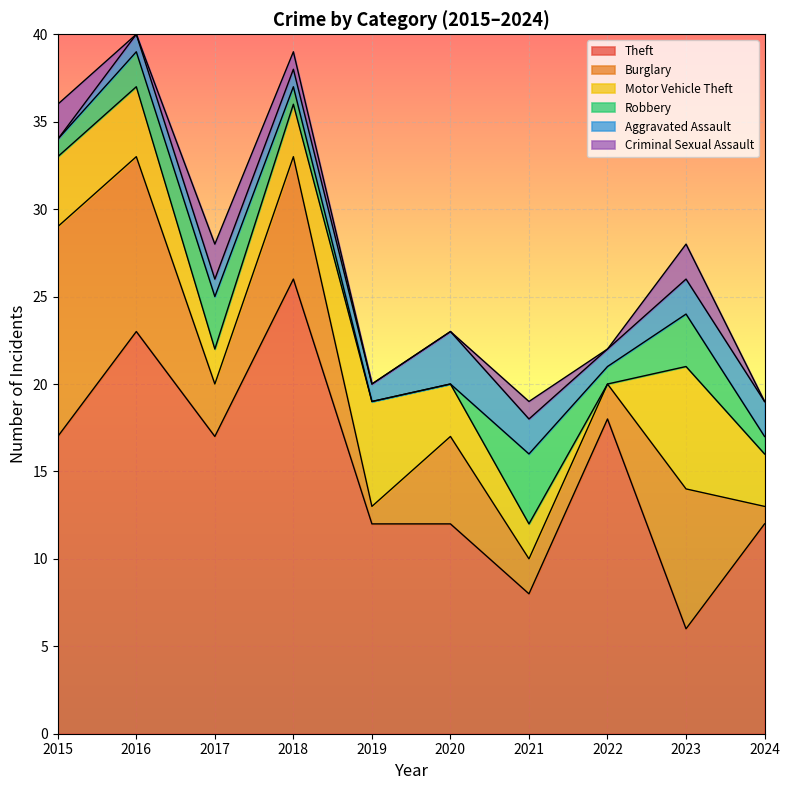

Is it true that Theft equals 10 at 2016?

False